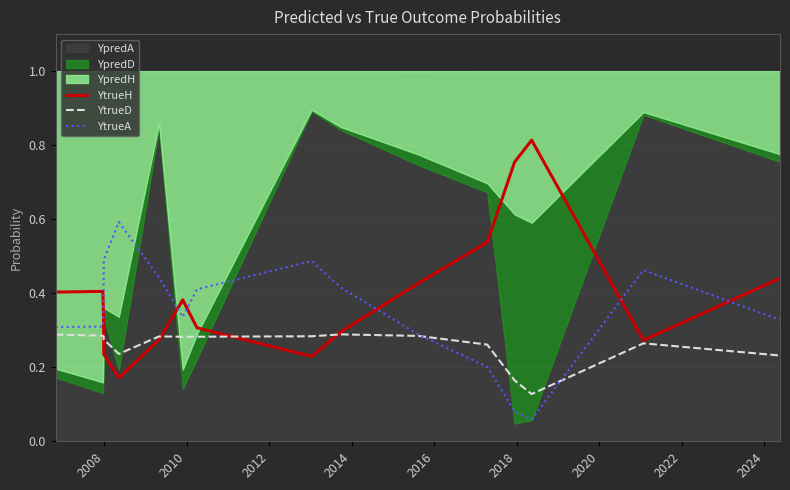

Which series ends up on top after the final intersection of YtrueA and YtrueH?

YtrueH